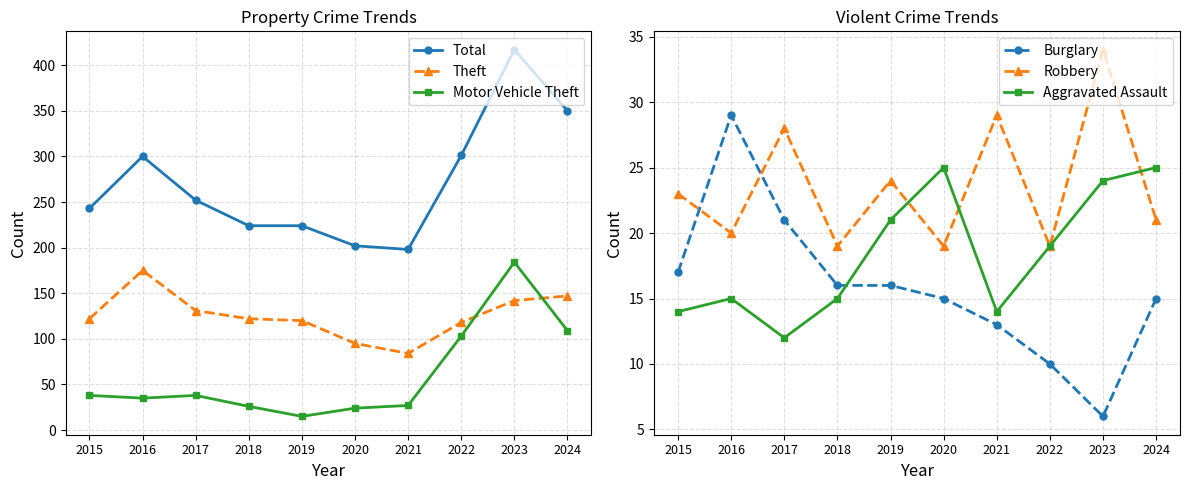

True or false: Total and Motor Vehicle Theft intersect in this chart.

False